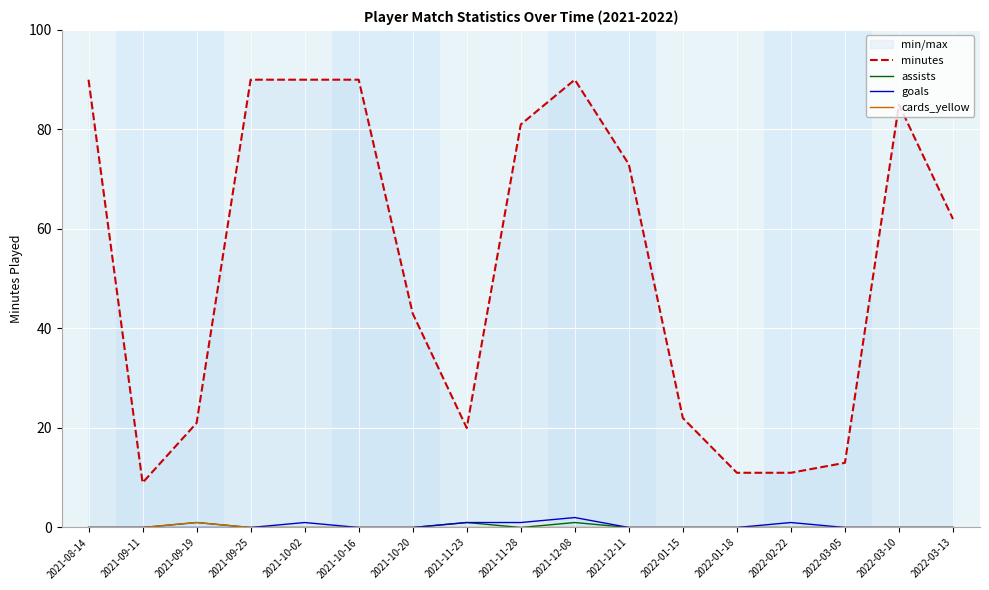

Is this an area chart (filled region under the line)?

No